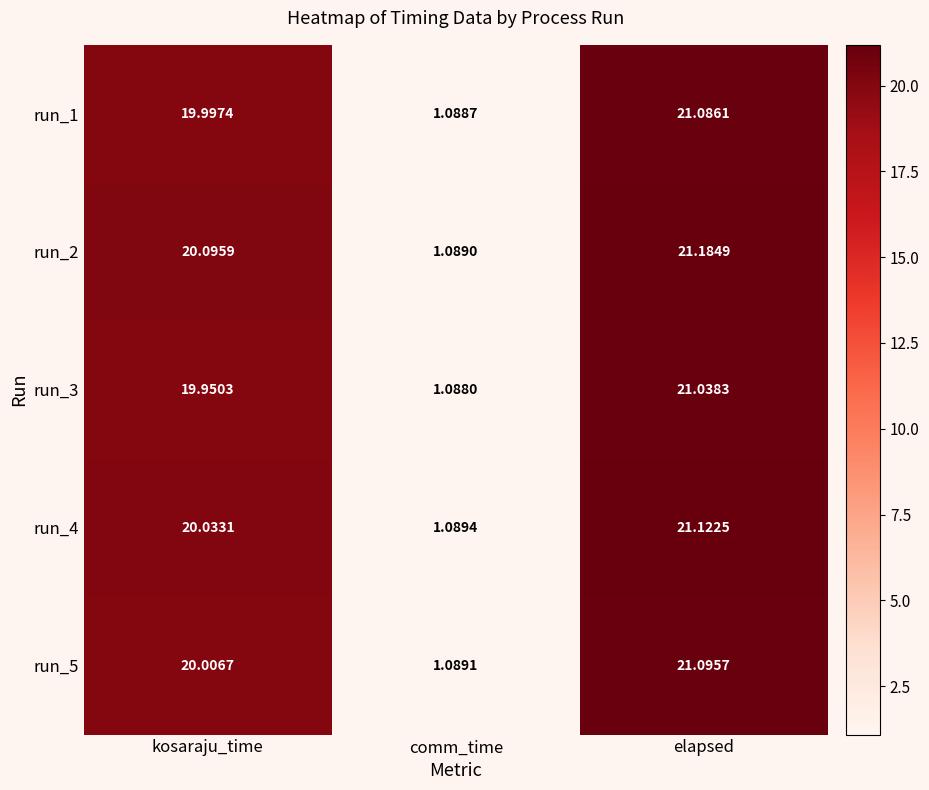

At which label is run_3 closest to 11?

kosaraju_time